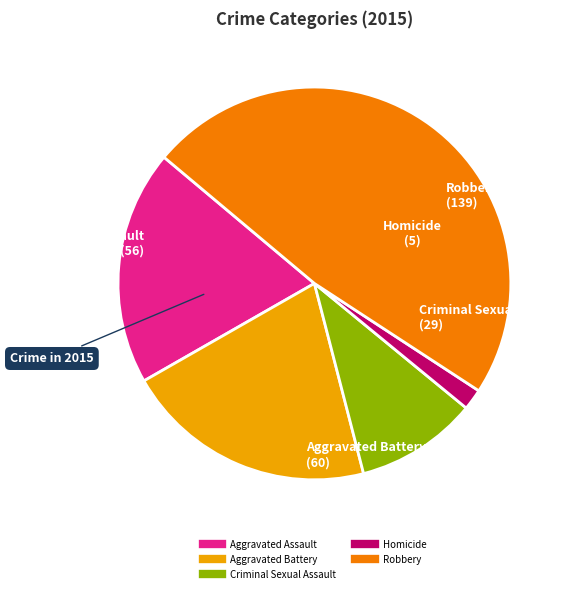

Which category has the smallest portion of the pie?

Homicide